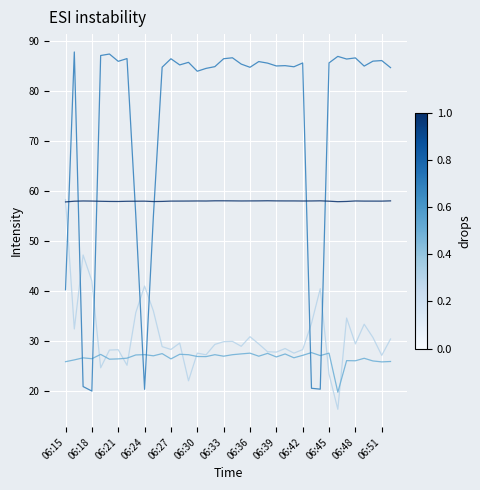

What is the maximum value shown in the chart?

87.7